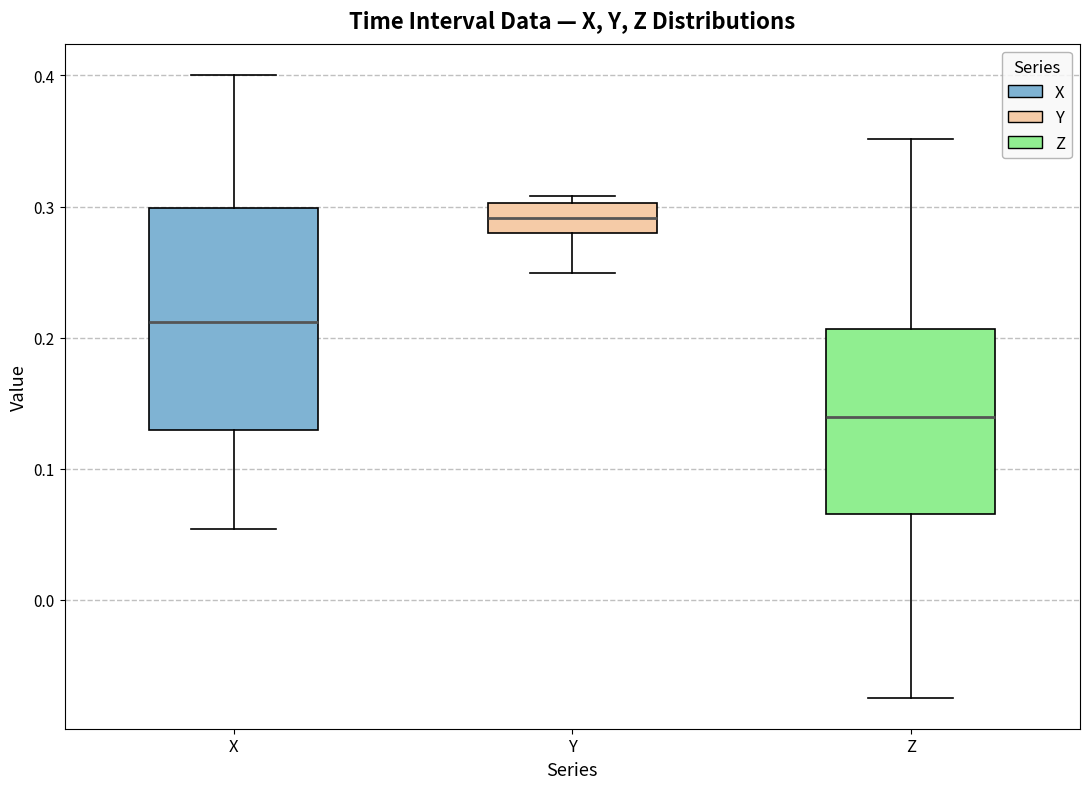

Which box is the tallest, from its lower edge to its upper edge?

X